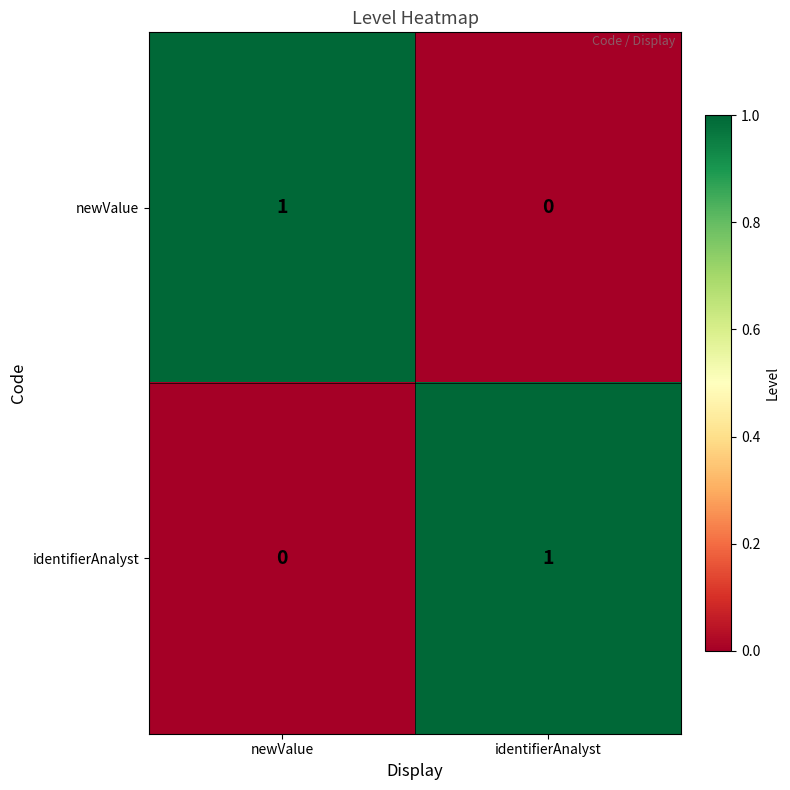

The value of newValue at newValue is 1. True or false?

True